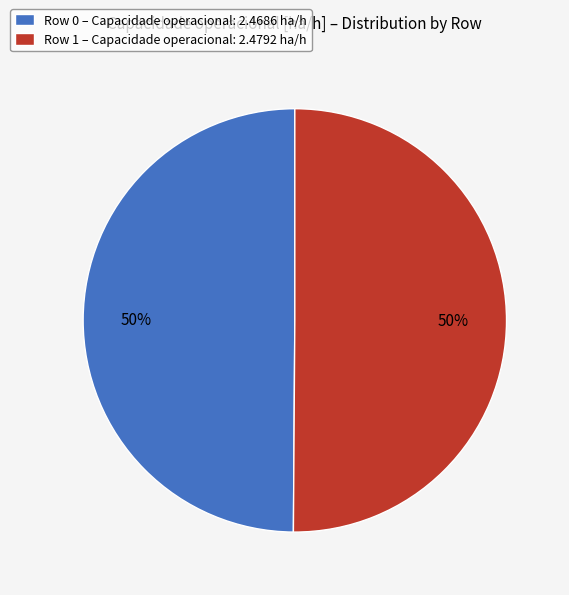

Do Row 0 and Row 1 together represent more than half of the pie?

Yes